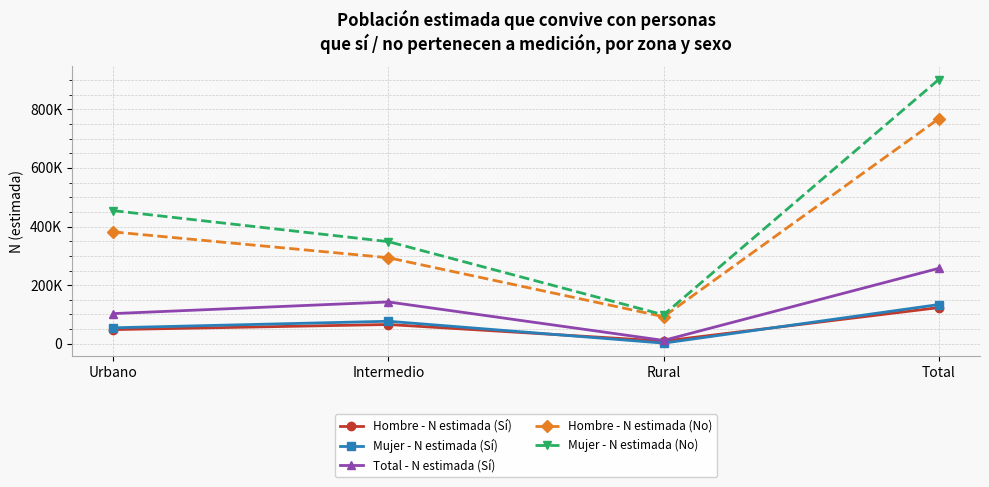

What is the label of the 1st point from the right?

Total